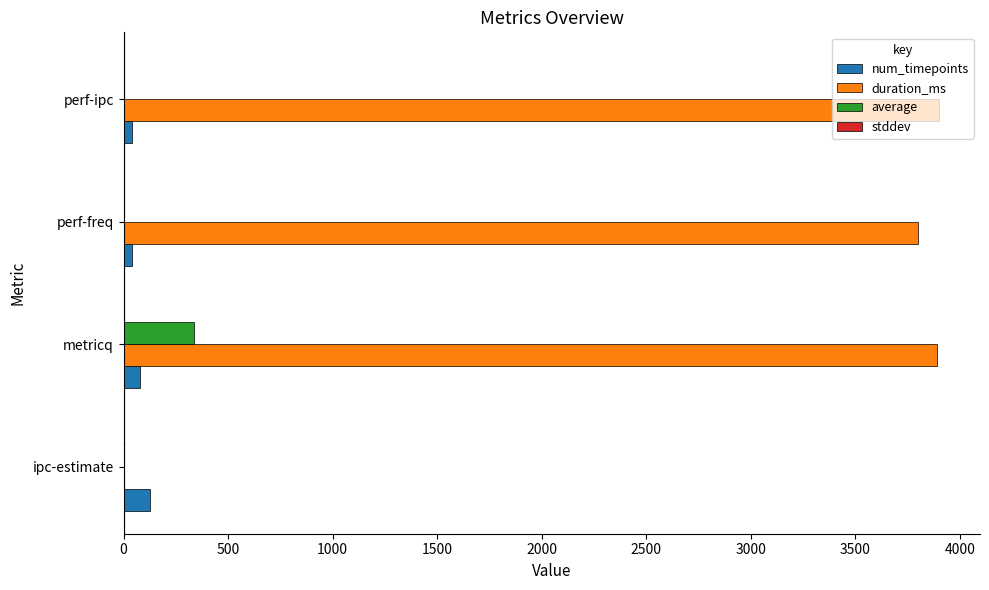

What is the sum of all duration_ms values?

11594.0